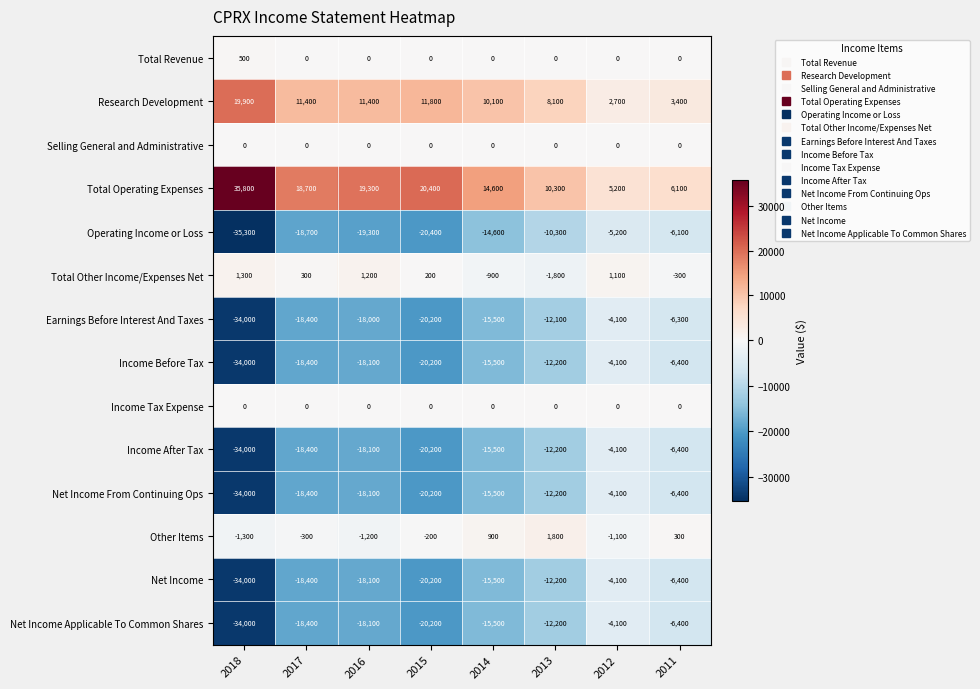

What is the total value across all series at 2014?

-82900